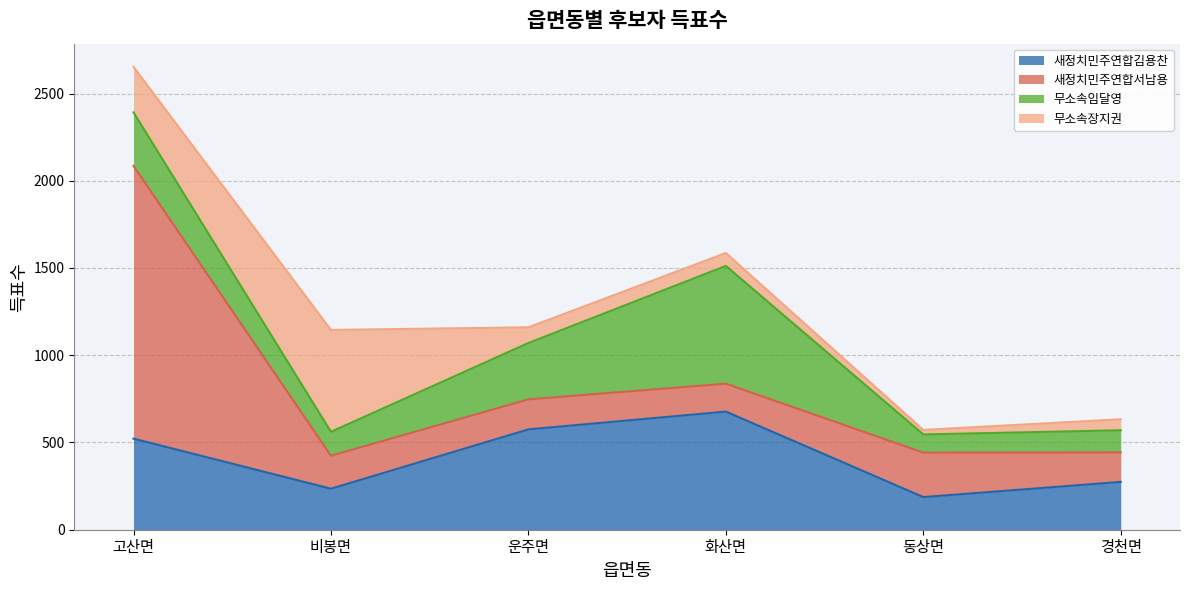

List the series in order of their peak value, lowest first.

무소속장지권, 무소속임달영, 새정치민주연합김용찬, 새정치민주연합서남용